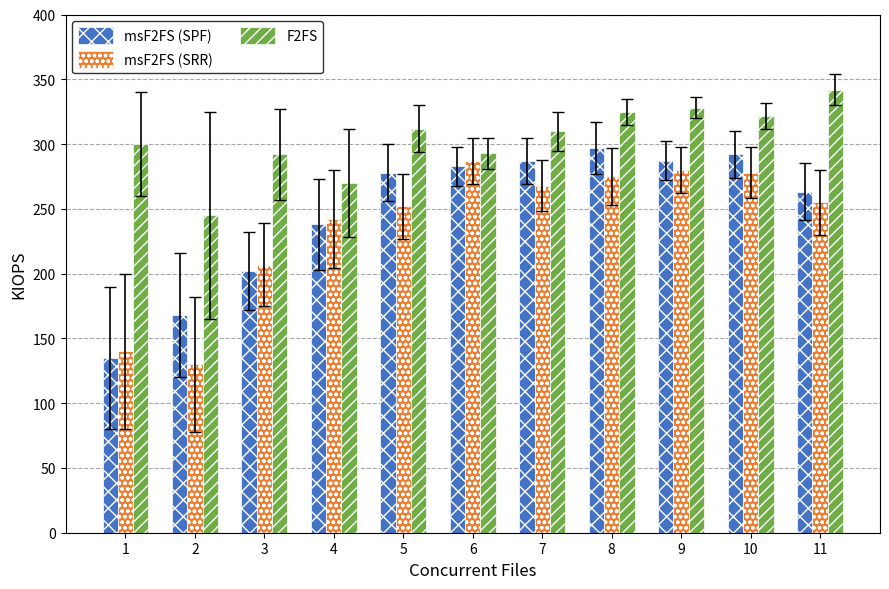

How many distinct data groups are displayed?

3